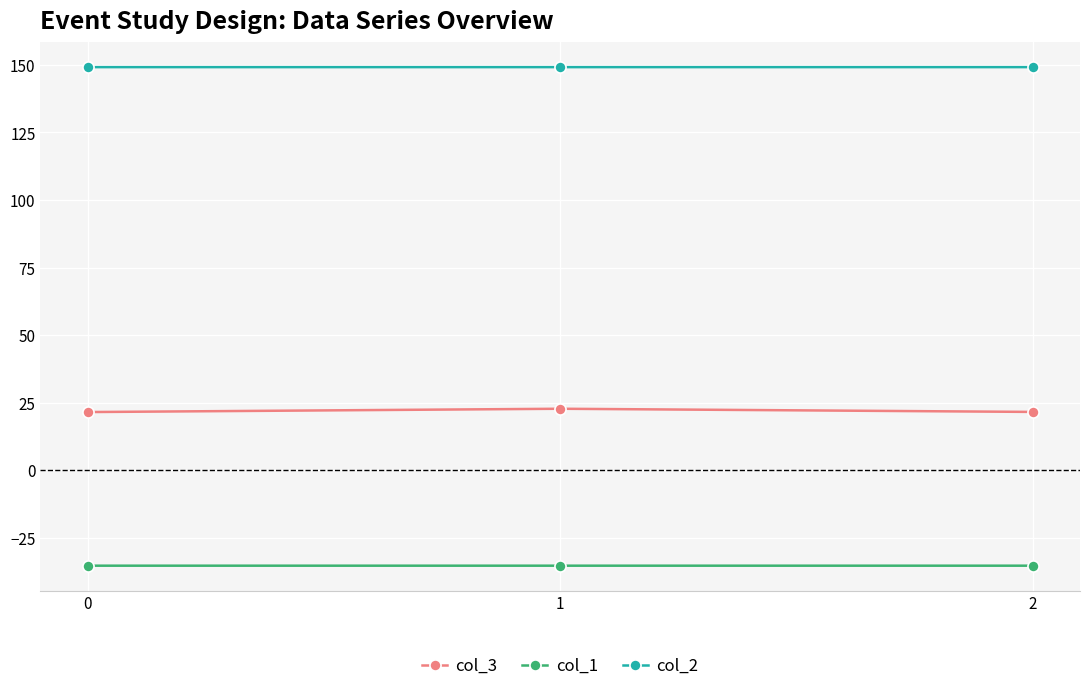

What is the maximum value shown in the chart?

149.2